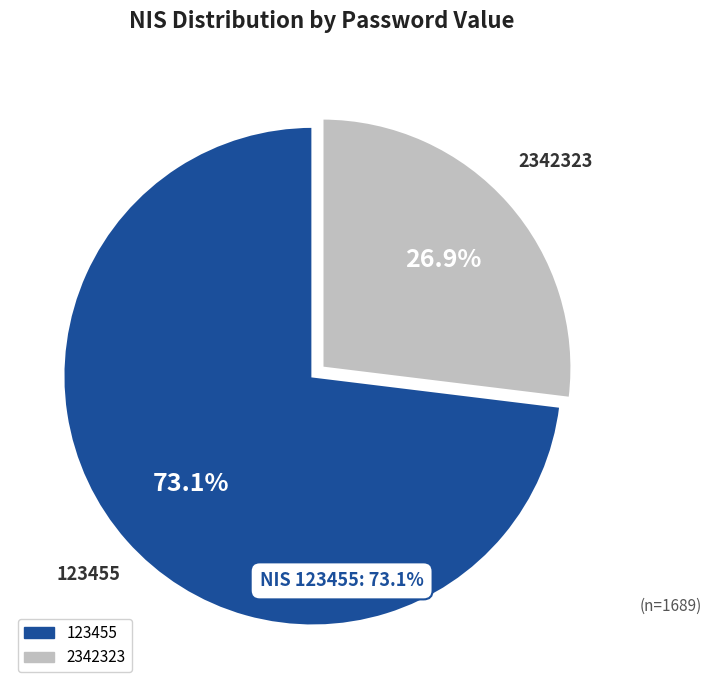

What is the largest slice in the pie chart?

123455